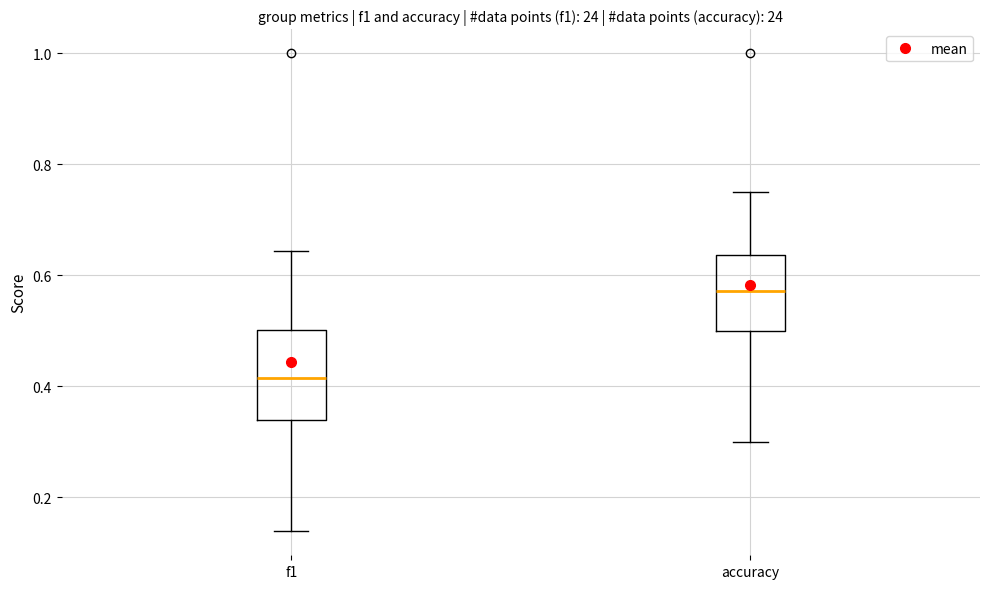

Reading left to right, transcribe this box plot: for each box, give where its median line is, the range the box spans, and where its two whiskers end, as read against the y-axis. The values are not printed on the chart, so give them approximately, as read against the axis.

f1: median 0.42, box 0.34 to 0.50, whiskers 0.14 to 0.64
accuracy: median 0.58, box 0.50 to 0.64, whiskers 0.30 to 0.76